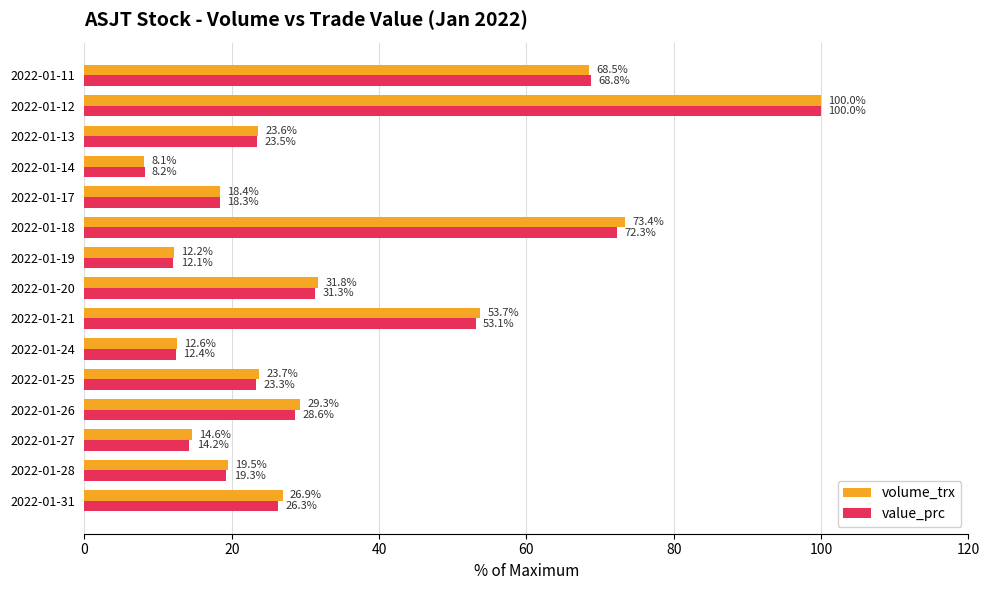

Which category has the highest value in the value_prc series?

2022-01-12